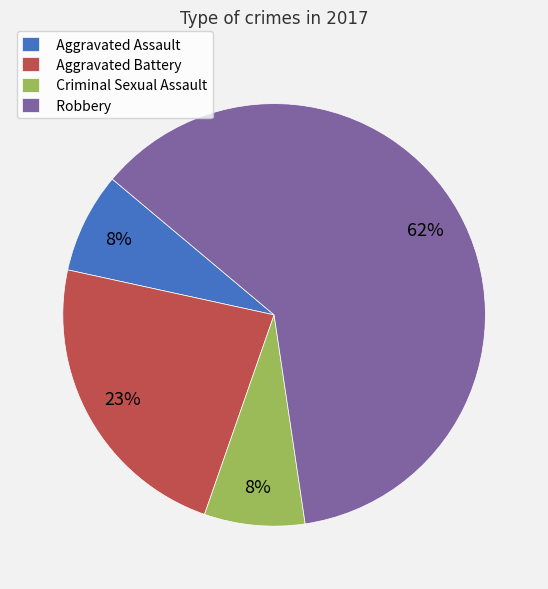

Is there any slice that represents more than half of the pie?

Yes